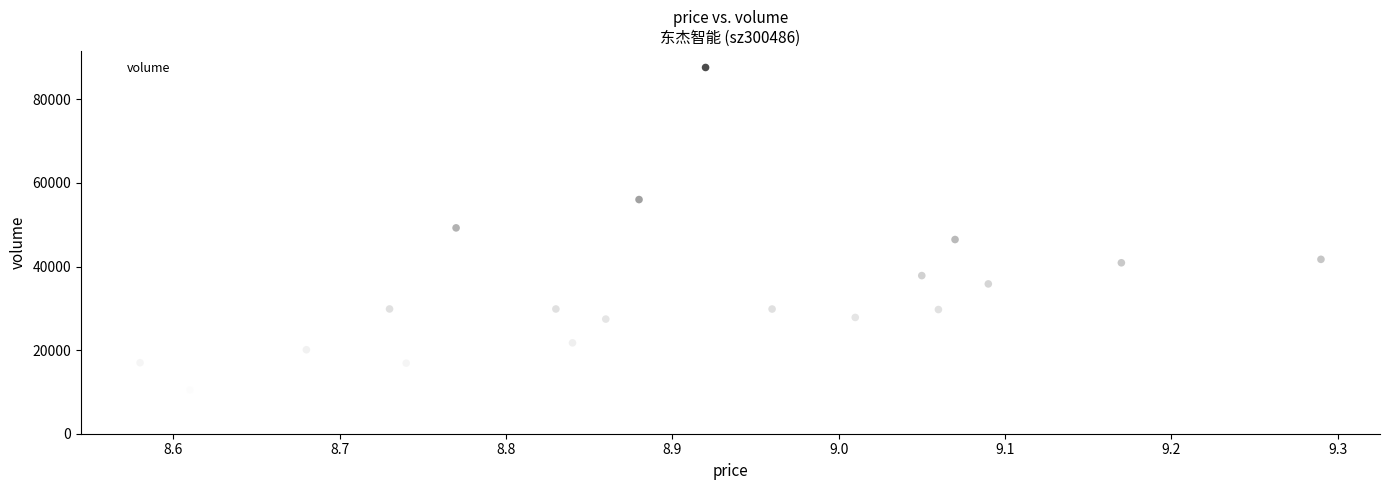

What is the range of Y values (max minus min)?

79146